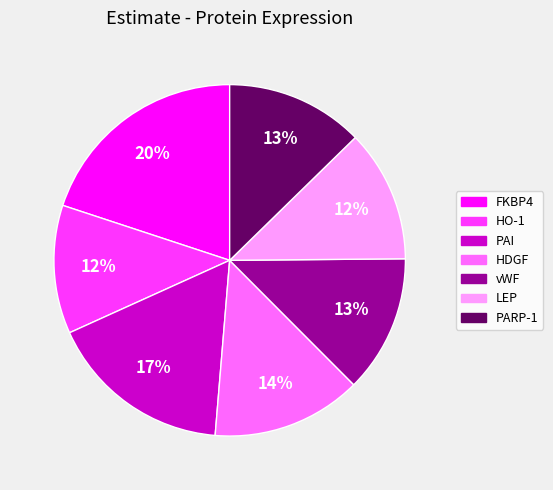

The HDGF slice represents 20% of the pie. True or false?

False